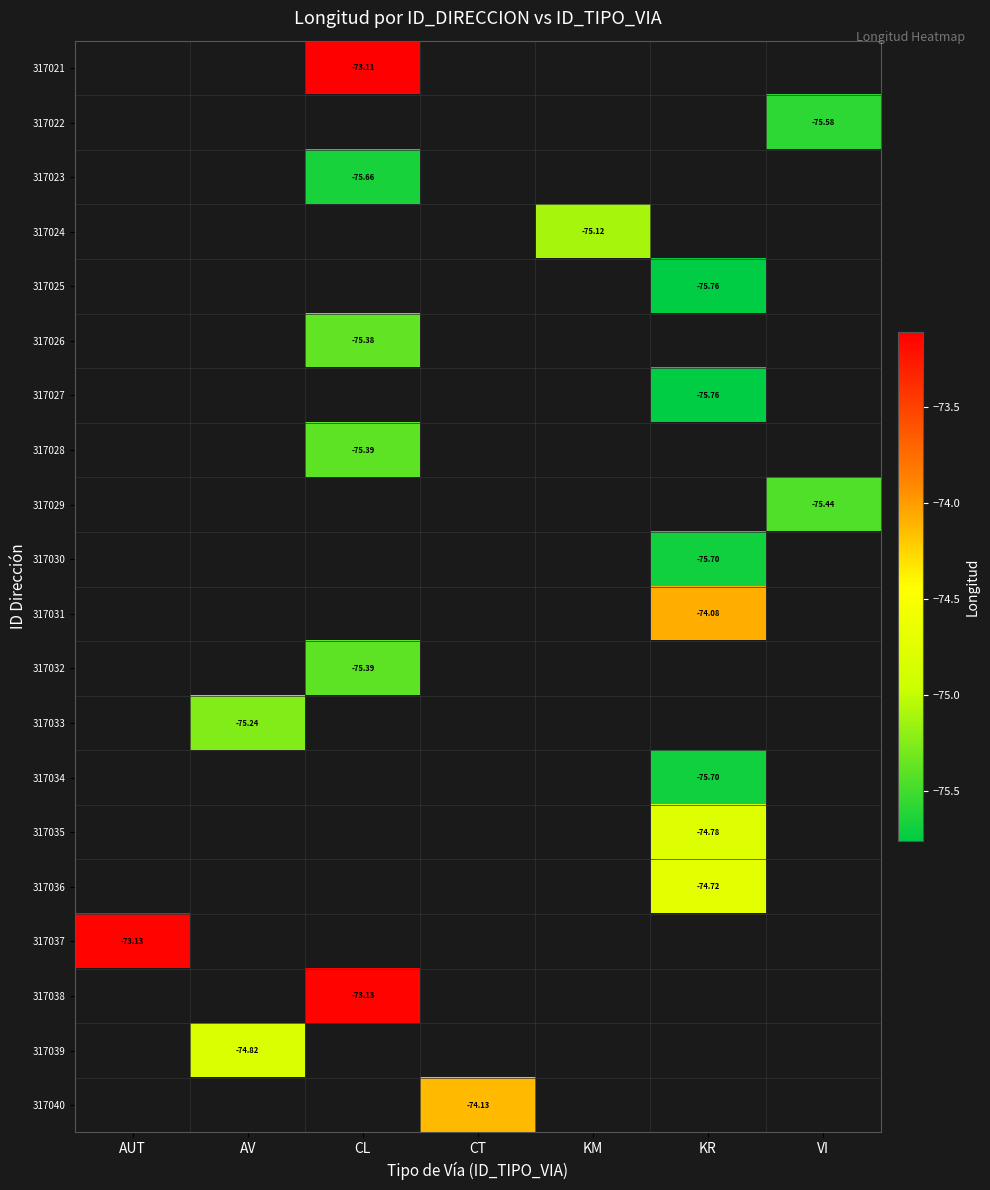

What is the greatest value displayed?

-73.1